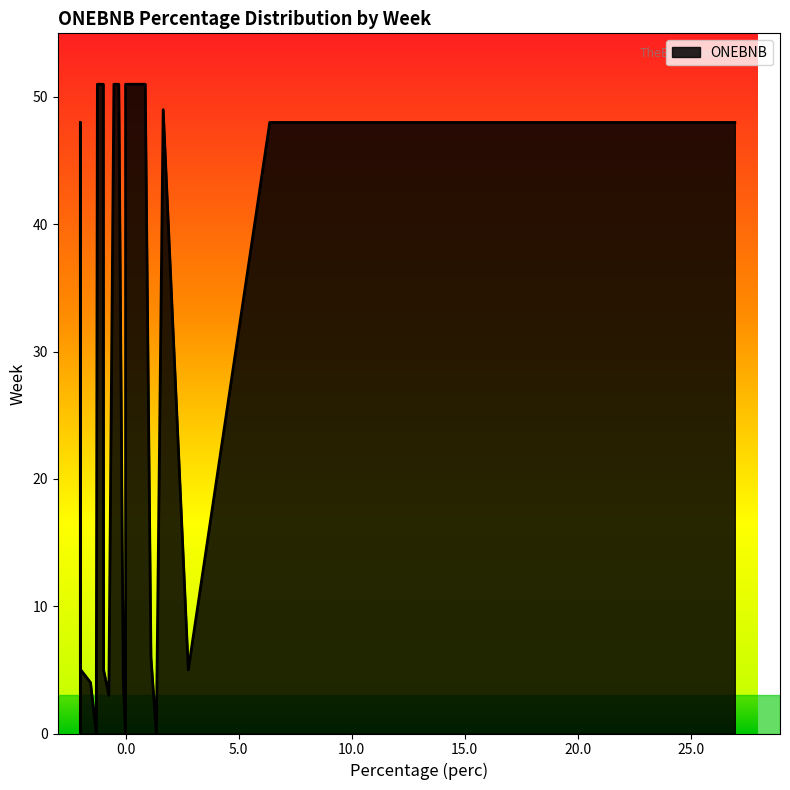

Reading left to right, extract all data points from this chart.

48=27.0	48=6.4	5=2.8	49=1.7	0=1.4	6=1.1	51=0.9	51=0.3	0=0.0	51=0.0	4=-0.1	51=-0.3	51=-0.4	51=-0.5	51=-0.5	3=-0.7	5=-1.0	51=-1.0	51=-1.2	51=-1.2	0=-1.3	4=-1.6	5=-2.0	5=-2.0	5=-2.0	48=-2.0	48=-2.0	0=-2.0	48=-2.0	48=-2.0	6=-2.0